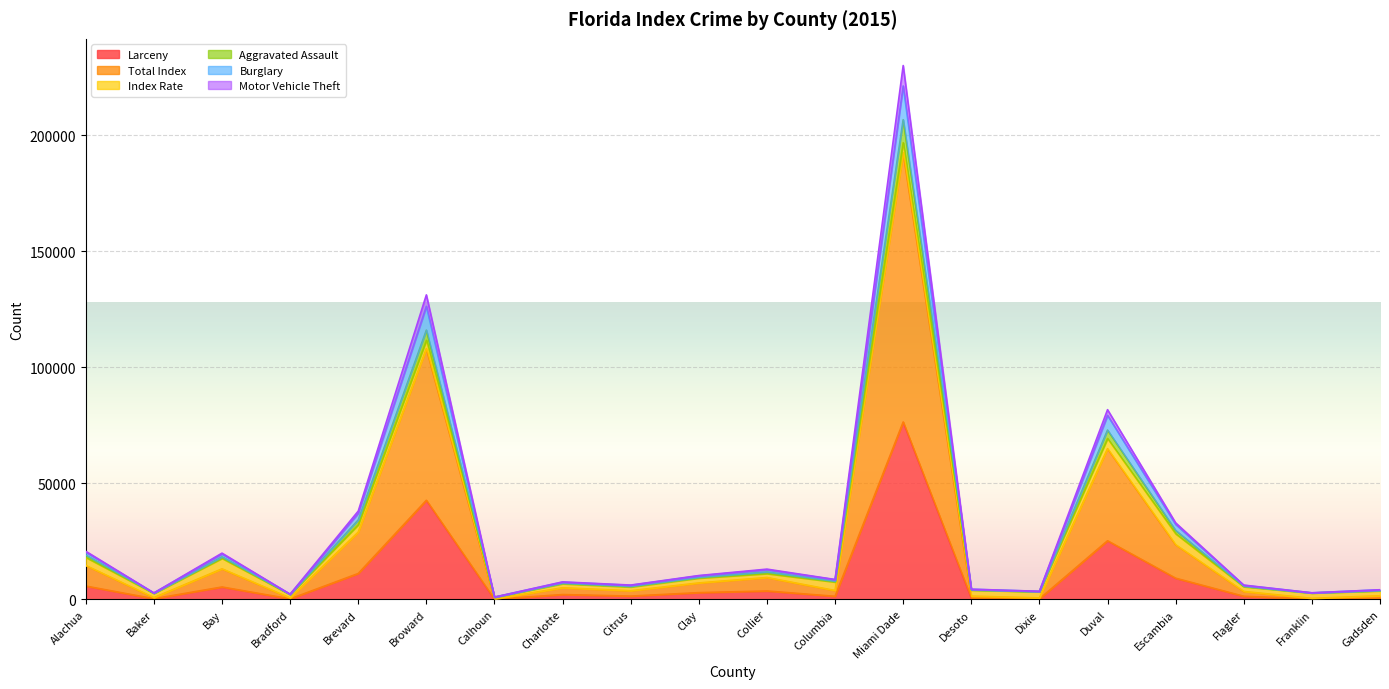

True or false: Motor Vehicle Theft and Aggravated Assault intersect in this chart.

False